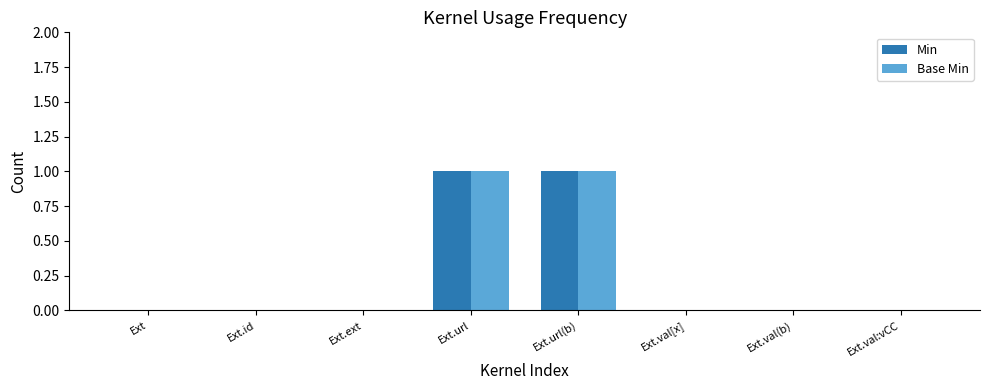

Is it true that Min equals 1 at Ext.url?

True